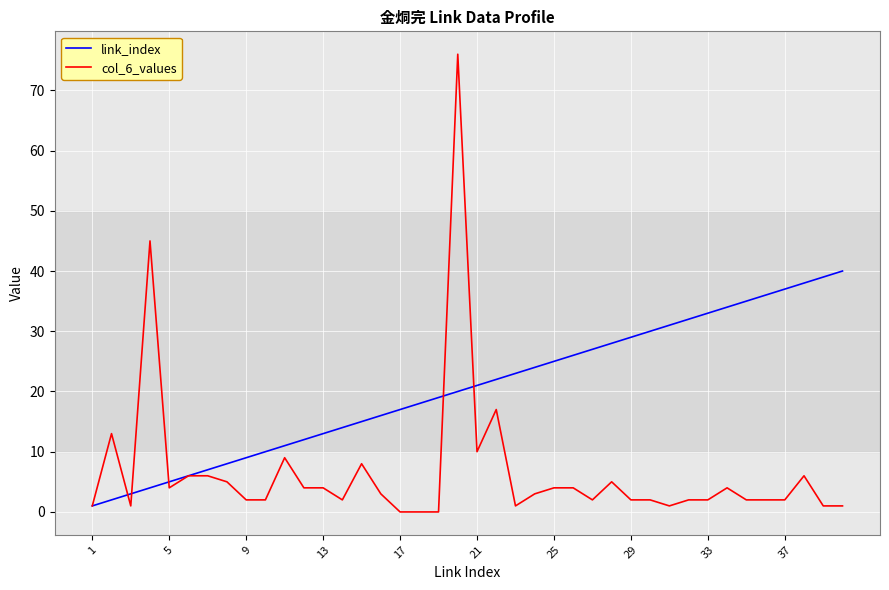

At how many categories does at least one series exceed 60?

1